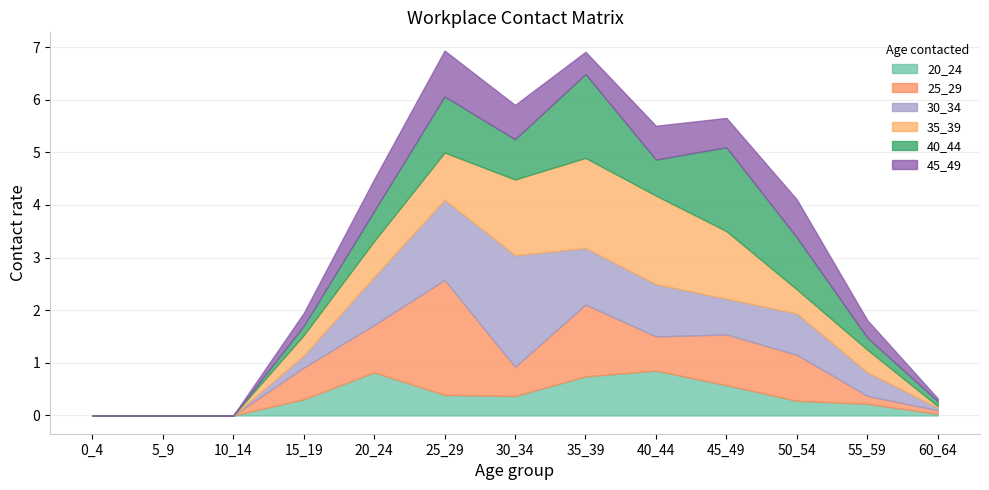

True or false: 25_29 and 35_39 intersect in this chart.

True